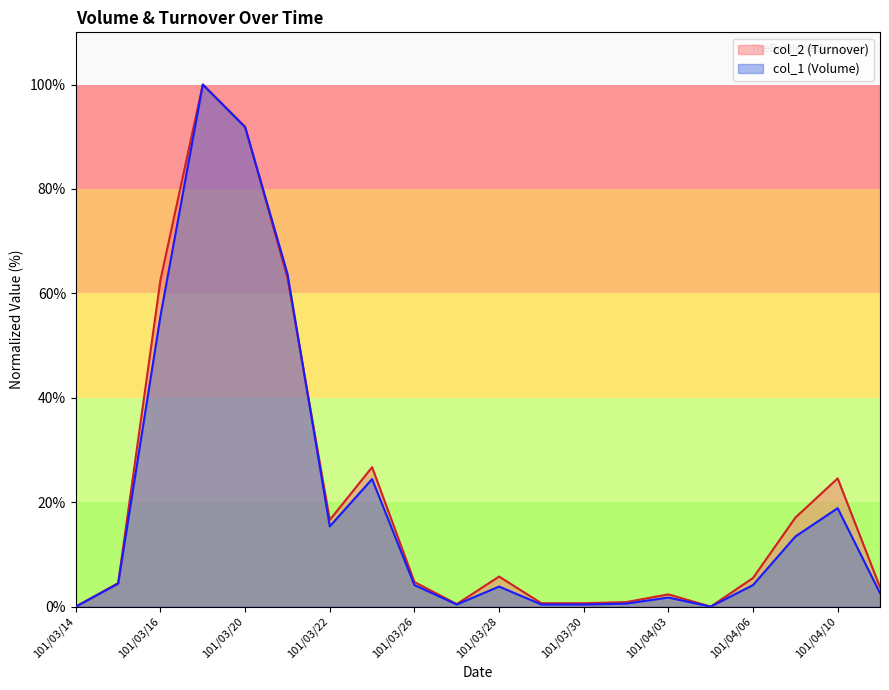

How many positive values does the col_2 (Turnover) series have?

18